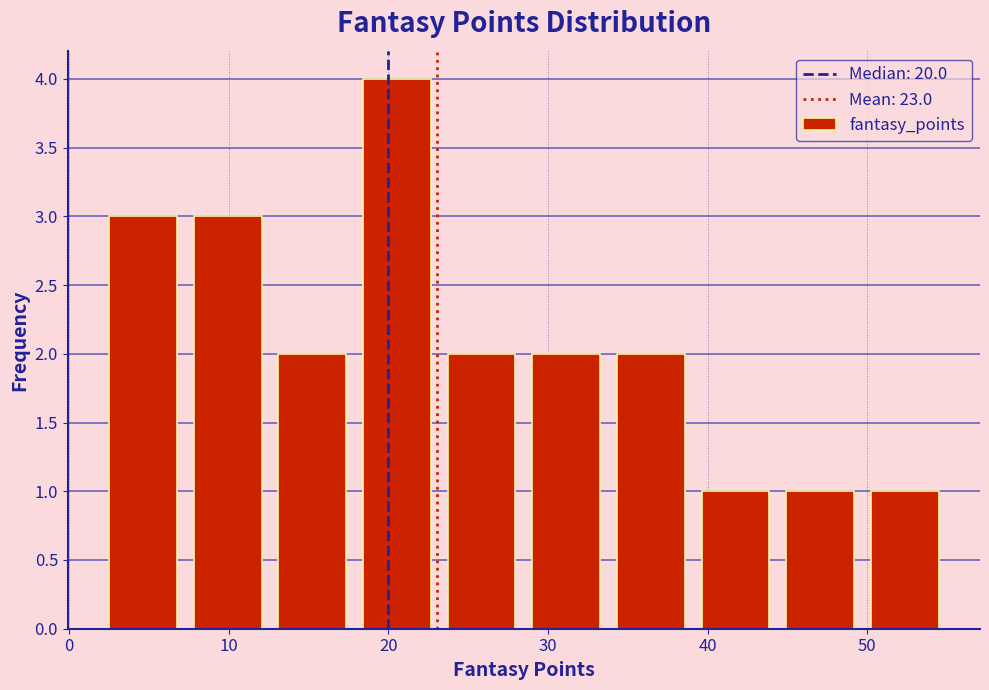

Which range on the x-axis has the tallest bar?

17.9 to 23.2